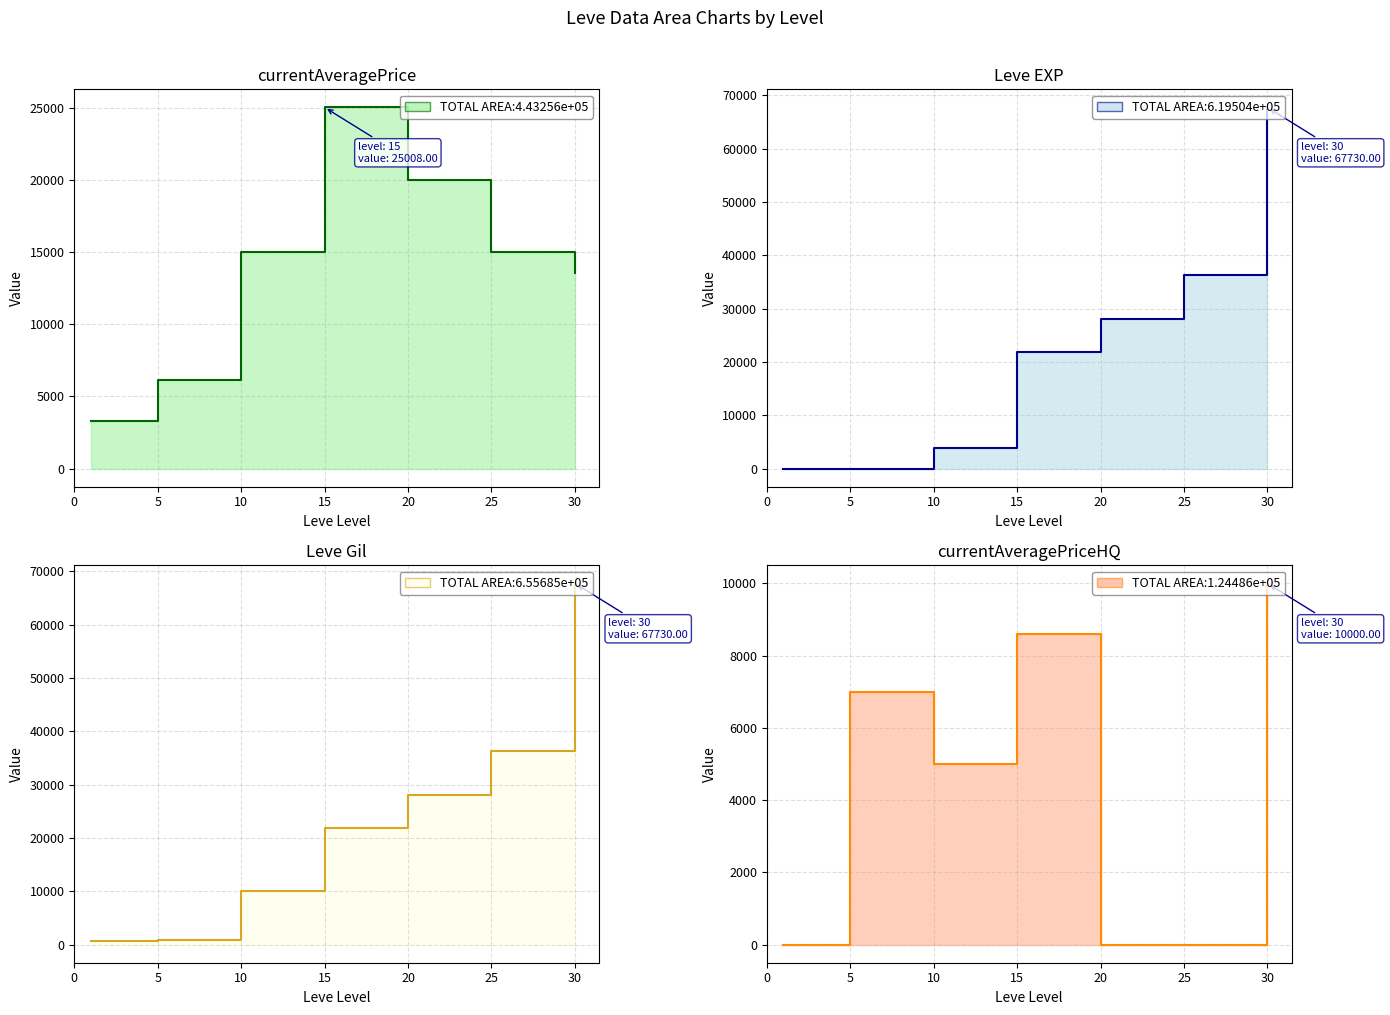

At which category does currentAveragePriceHQ reach its first local valley?

10